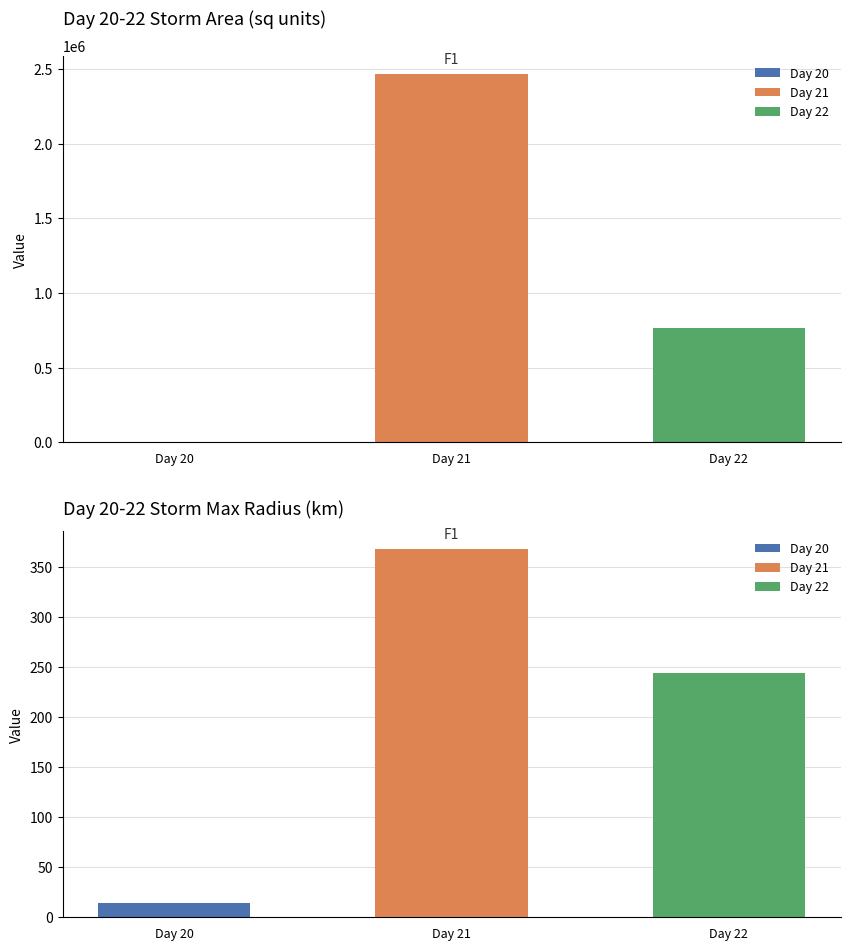

What is the sum of the radius values at Day 21 and Day 22?

612.5